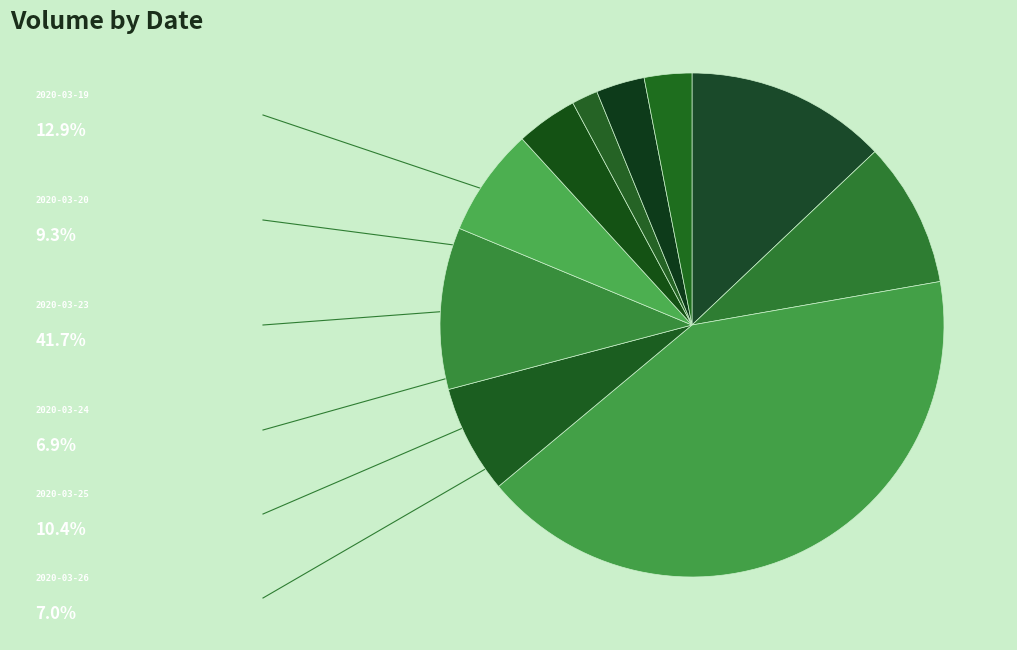

How many segments does this pie chart have?

10